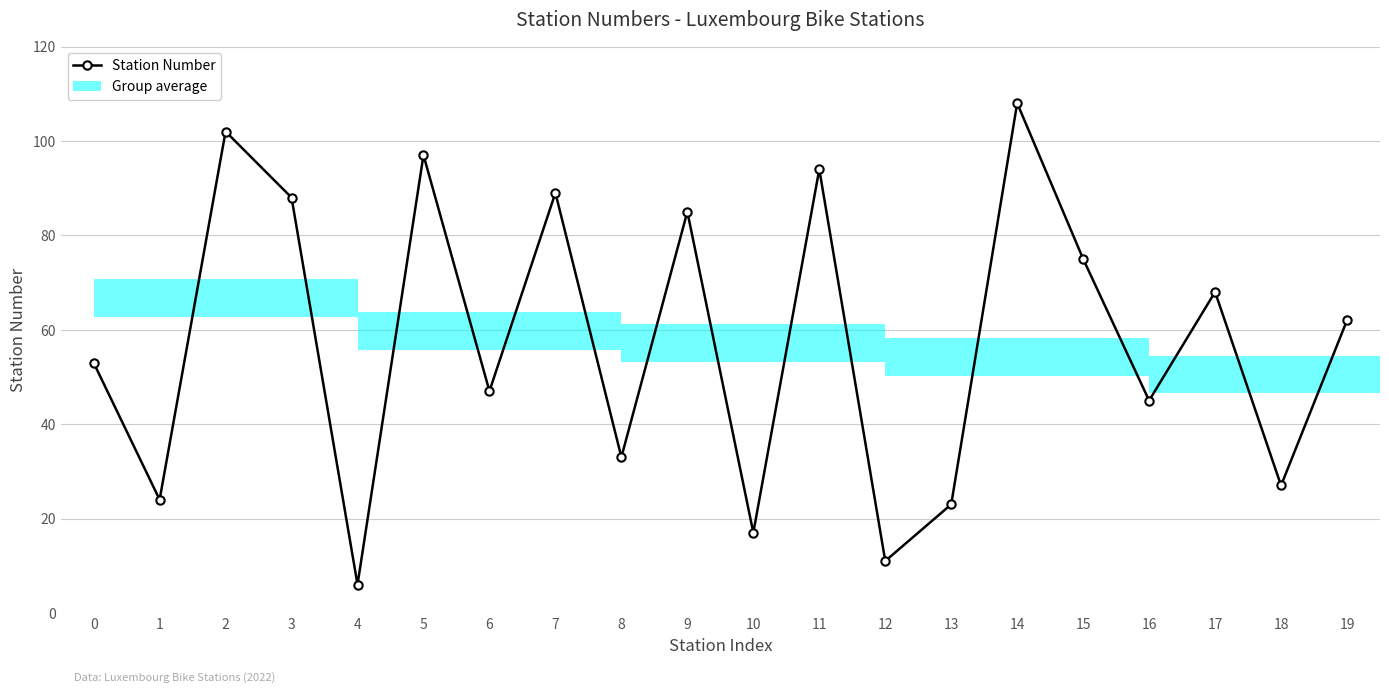

What is the greatest value displayed?

108